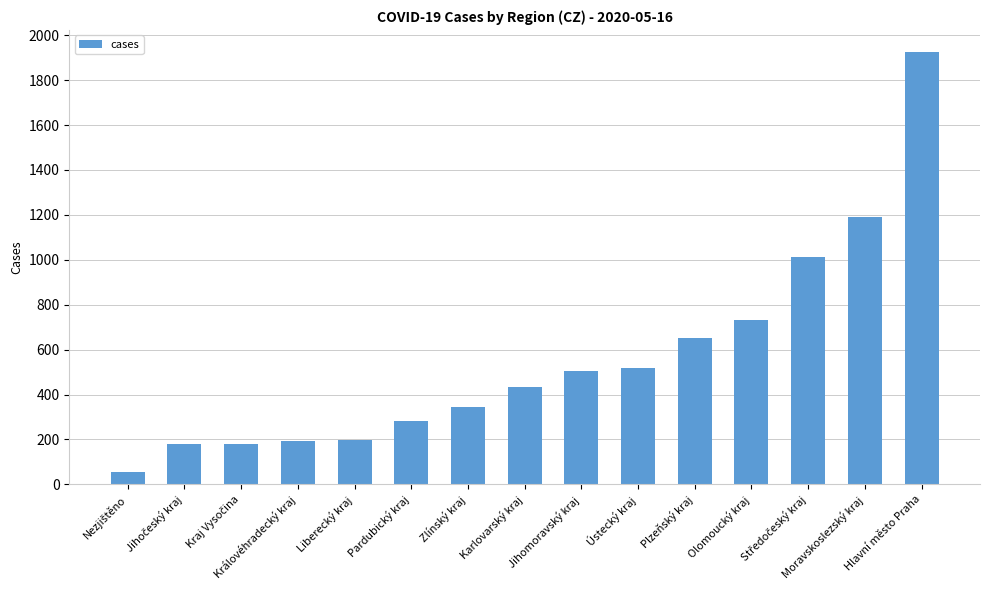

How many bars are there in total?

15